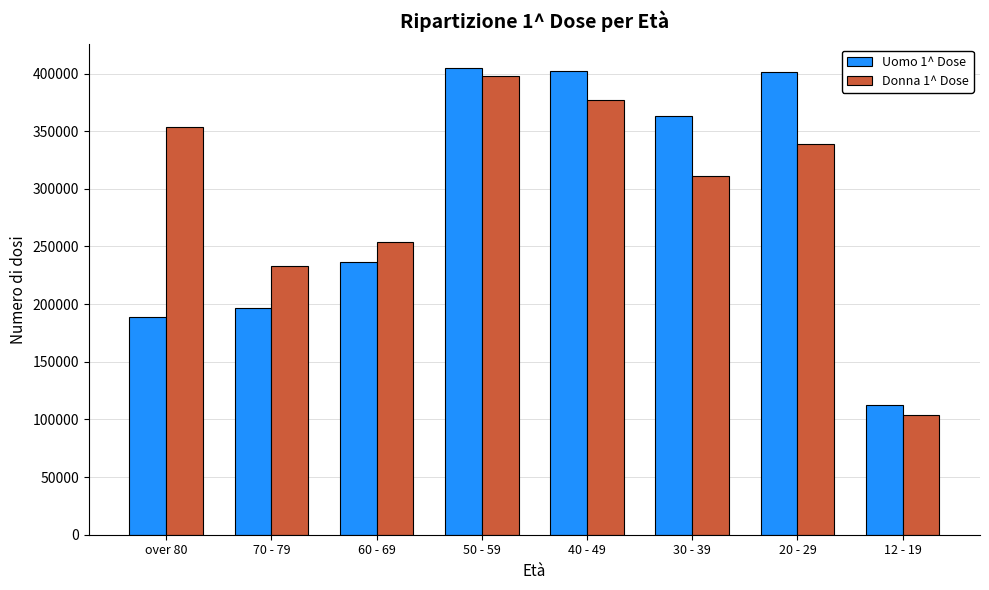

What value does the Donna 1^ Dose series have at 50 - 59, to the nearest 10?

398050